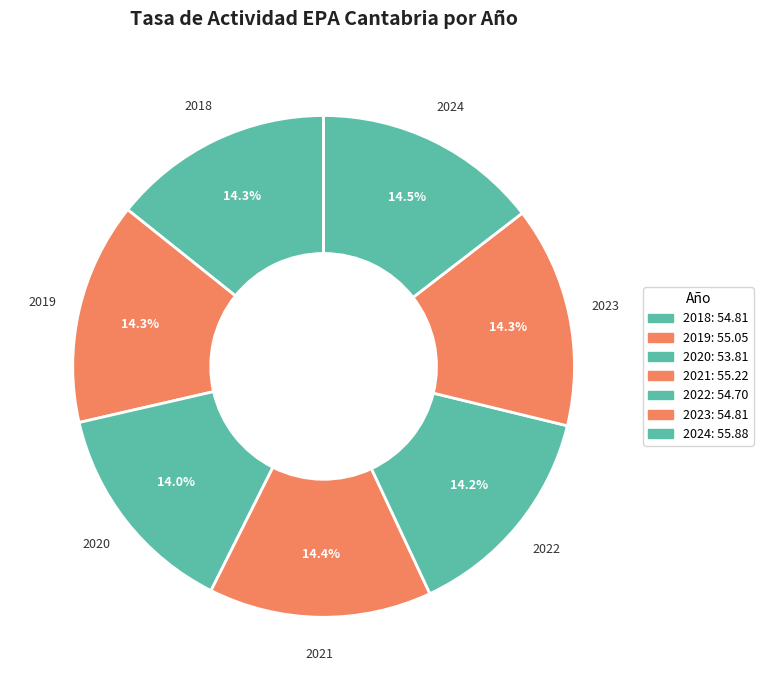

How many slices are in this pie chart?

7